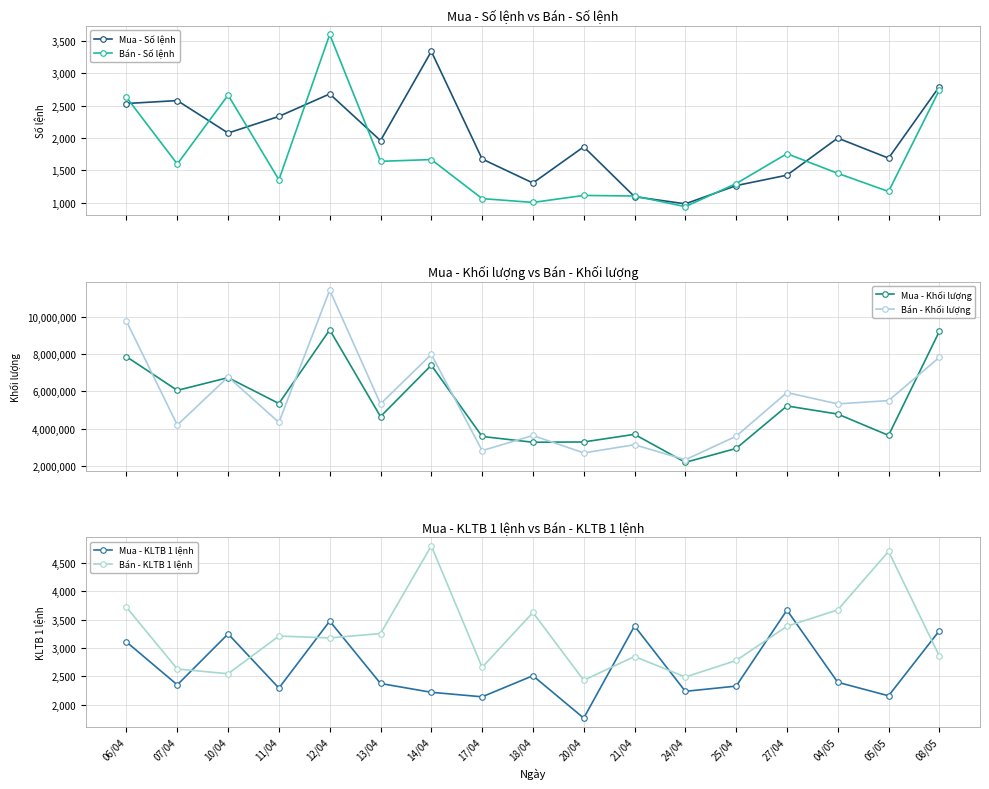

Which series has the largest range (max minus min)?

Bán - Khối lượng